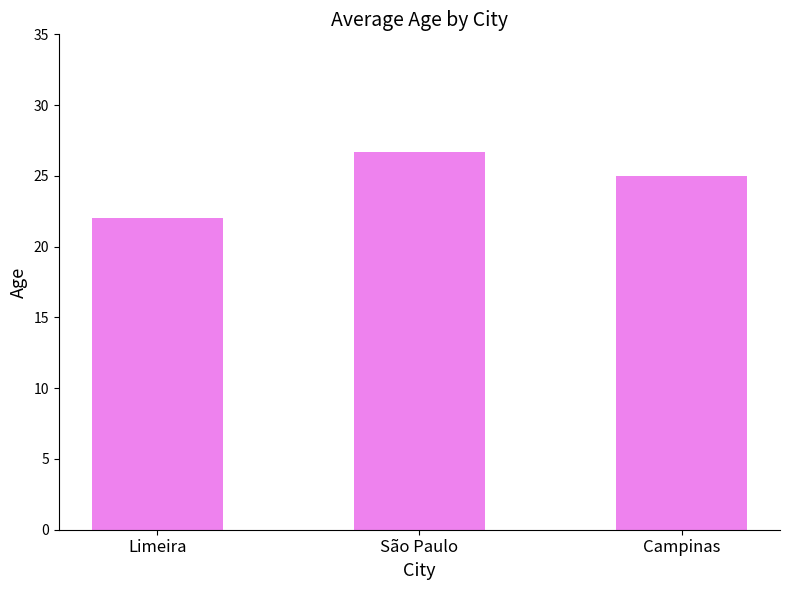

Count the number of categories in the chart.

3